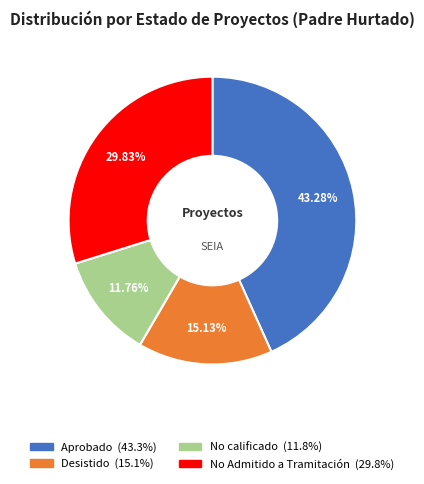

Which slice is the smallest?

No calificado